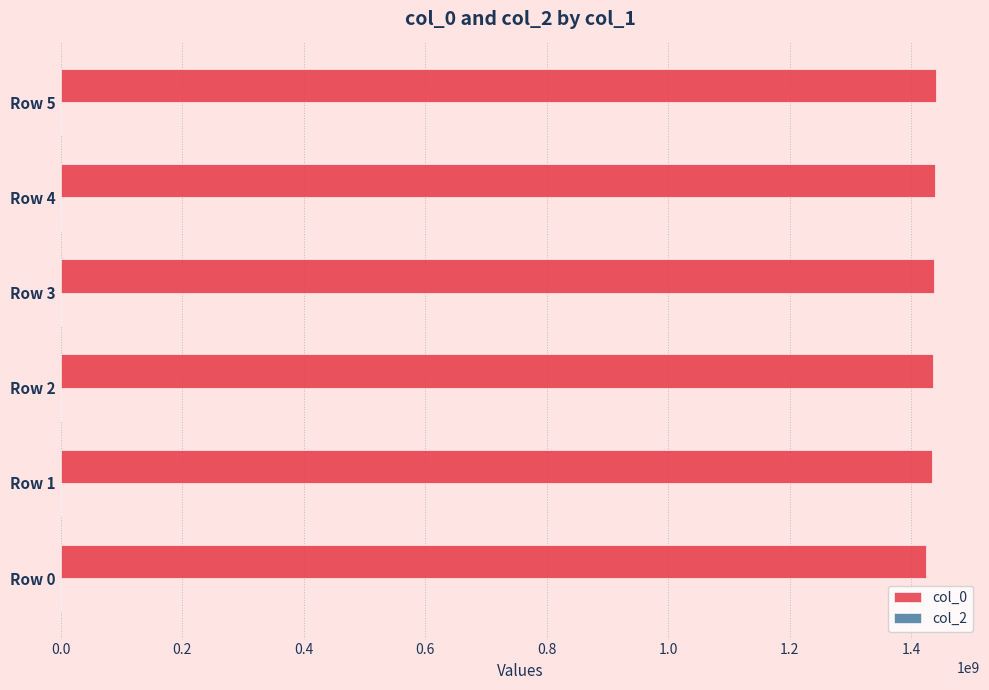

What is the average value?

1435321618